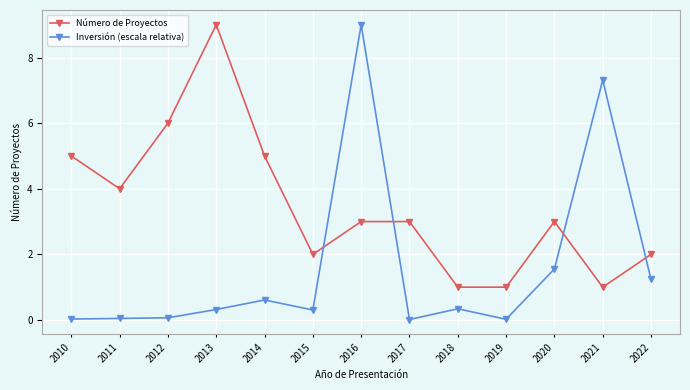

Does the chart display data point markers on the line(s)?

Yes